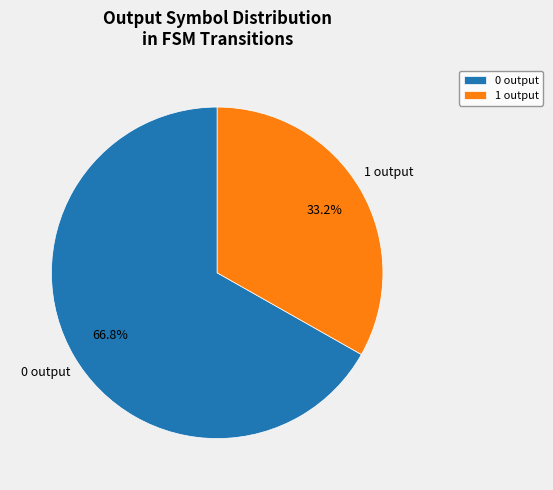

Does 0 account for over 50% of the chart?

Yes